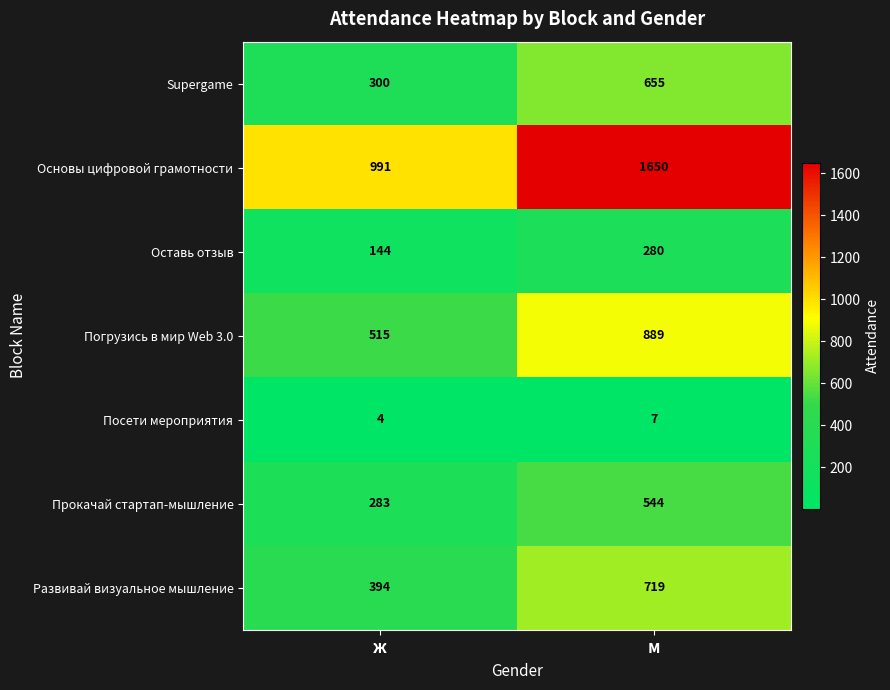

What is the lowest value of the Посети мероприятия series?

4